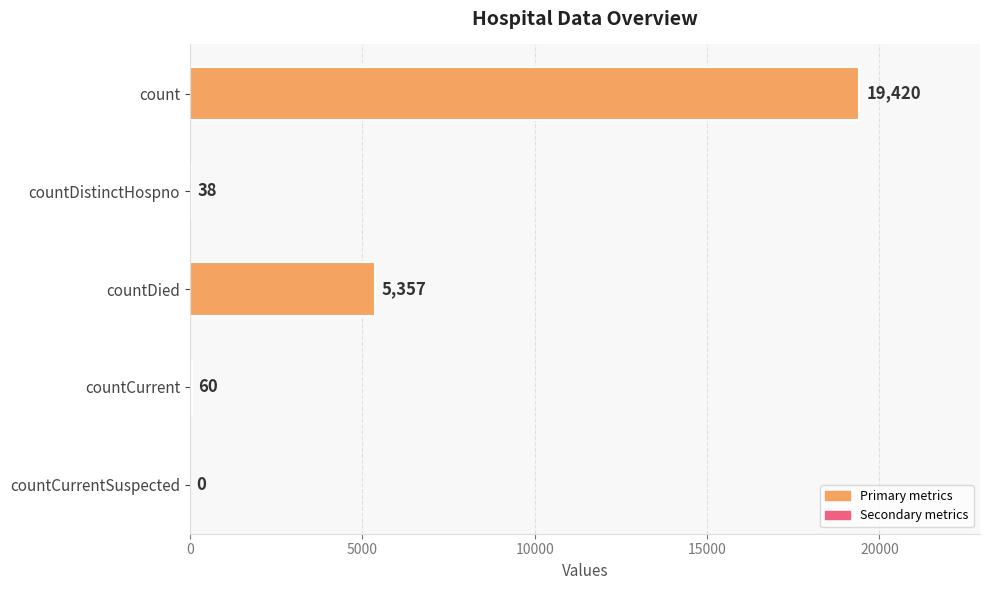

True or false: the data shows 7903 at countDied.

False